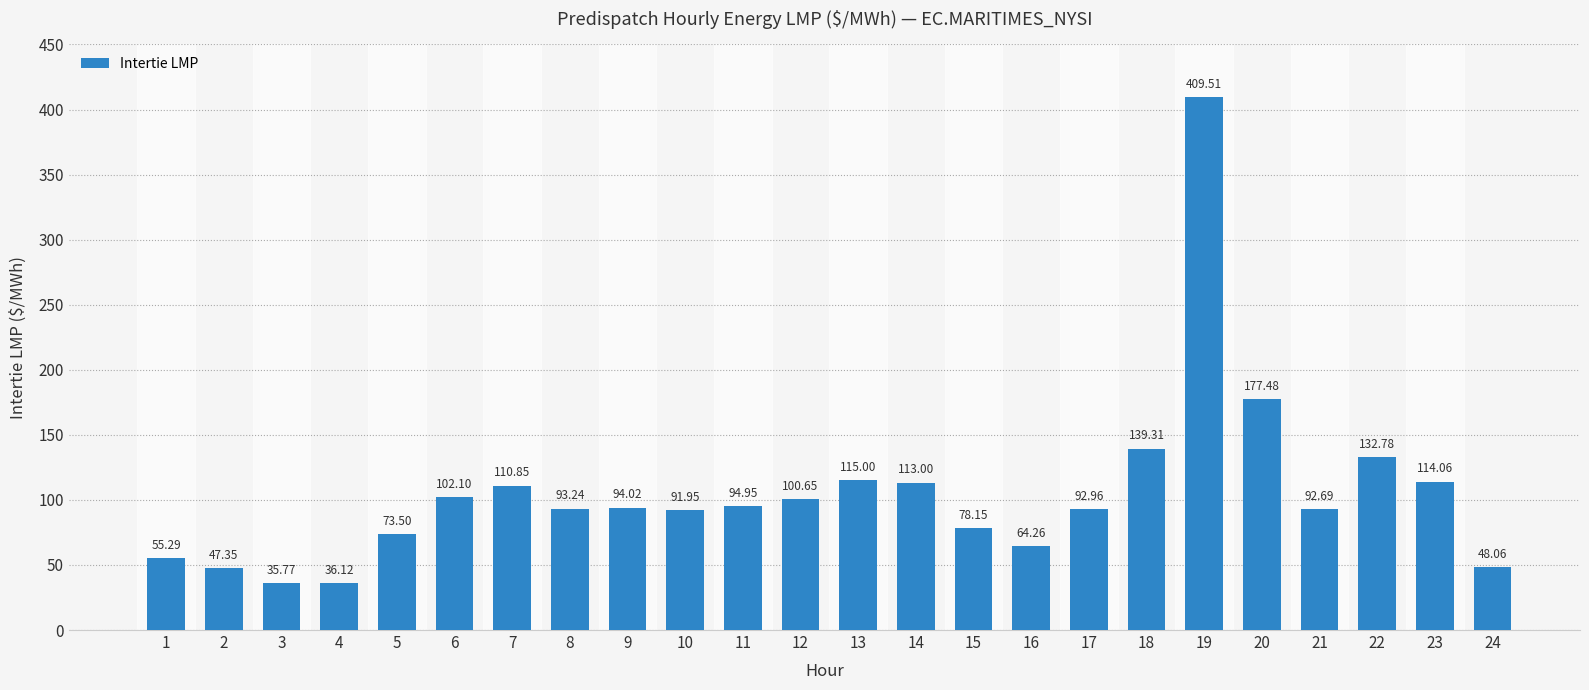

List the labels in order of value, smallest first.

3, 4, 2, 24, 1, 16, 5, 15, 10, 21, 17, 8, 9, 11, 12, 6, 7, 14, 23, 13, 22, 18, 20, 19